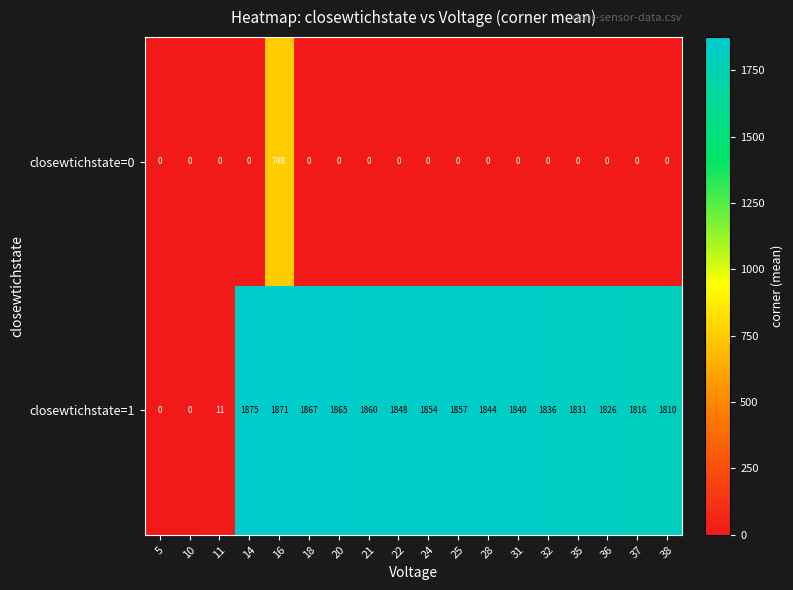

What value does the closewtichstate=1 series have at 18, to the nearest 10?

1870